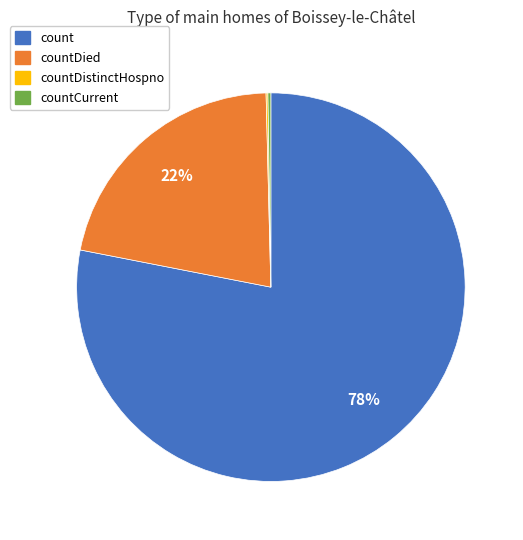

To the nearest percent, what is the difference between the largest and smallest slice percentages?

78%